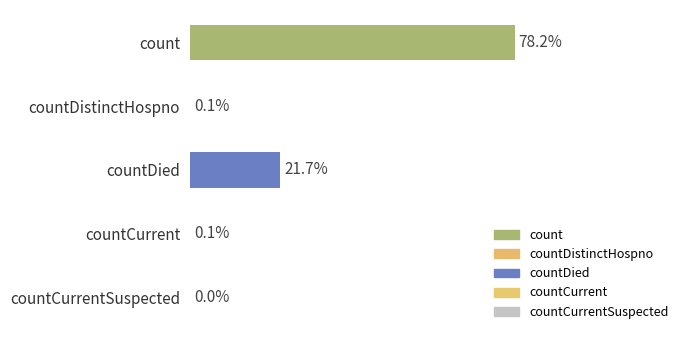

List the labels in order of value, largest first.

count, countDied, countCurrent, countDistinctHospno, countCurrentSuspected